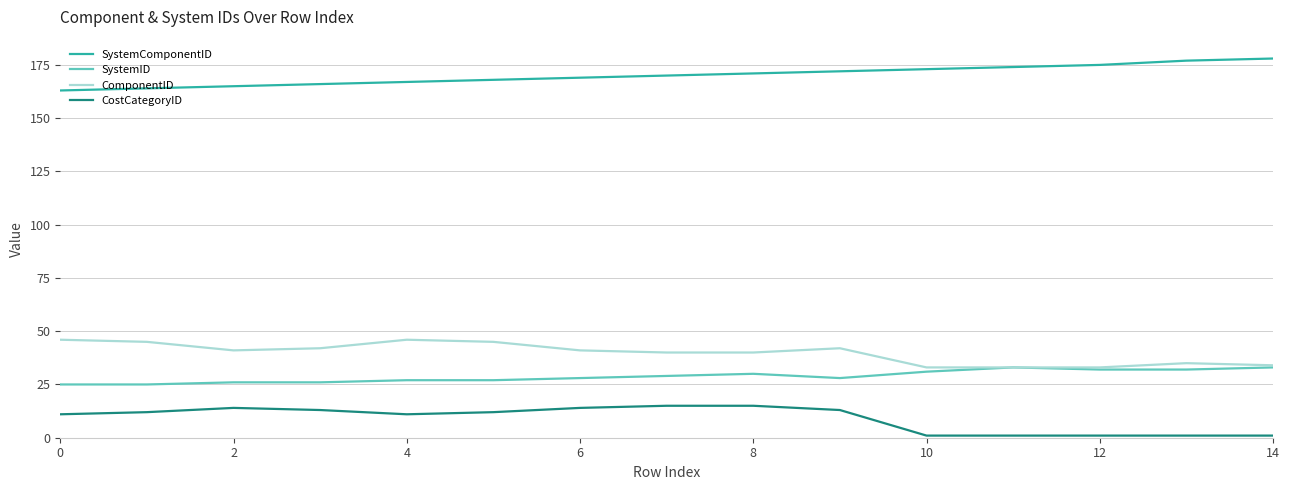

What is the maximum value shown in the chart?

178